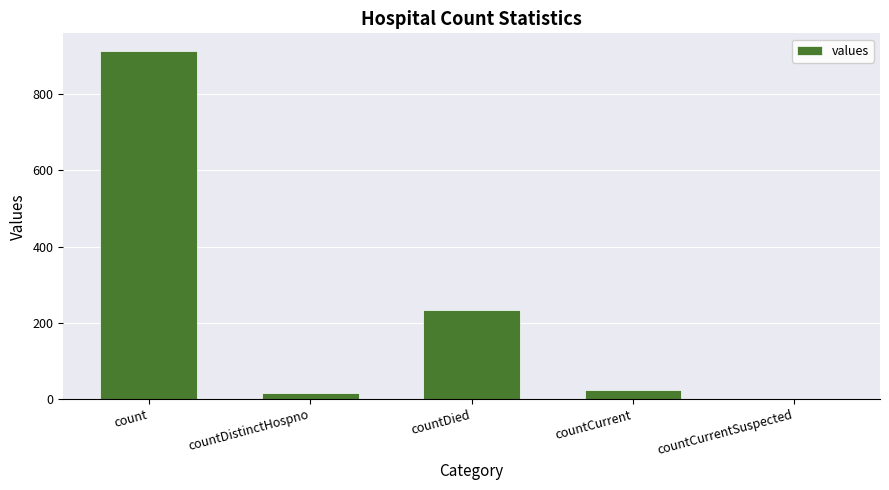

Reading left to right, list all the values displayed in this chart.

count=914	countDistinctHospno=15	countDied=233	countCurrent=25	countCurrentSuspected=0